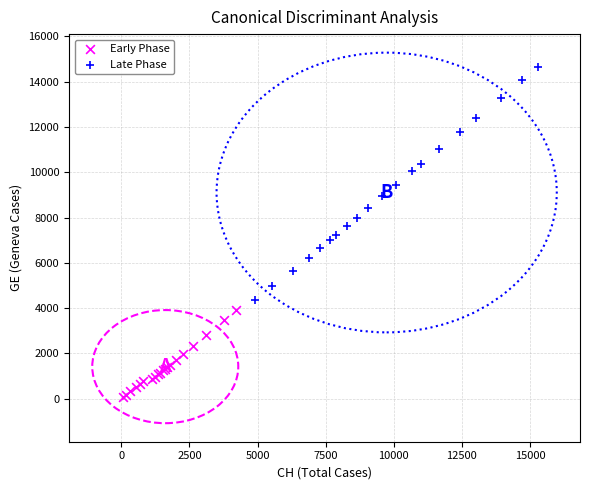

Which series contains the lowest Y value?

Early Phase